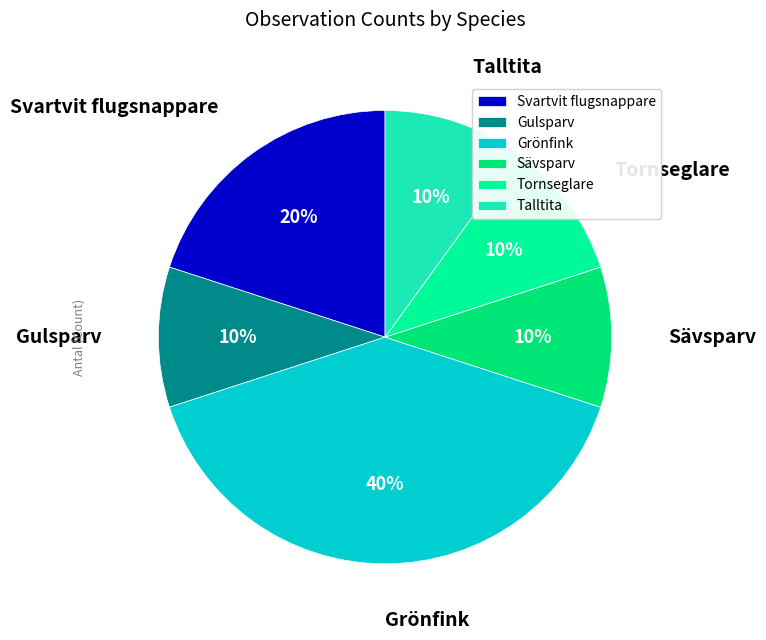

What percentage is the Talltita slice, to the nearest percent?

10%